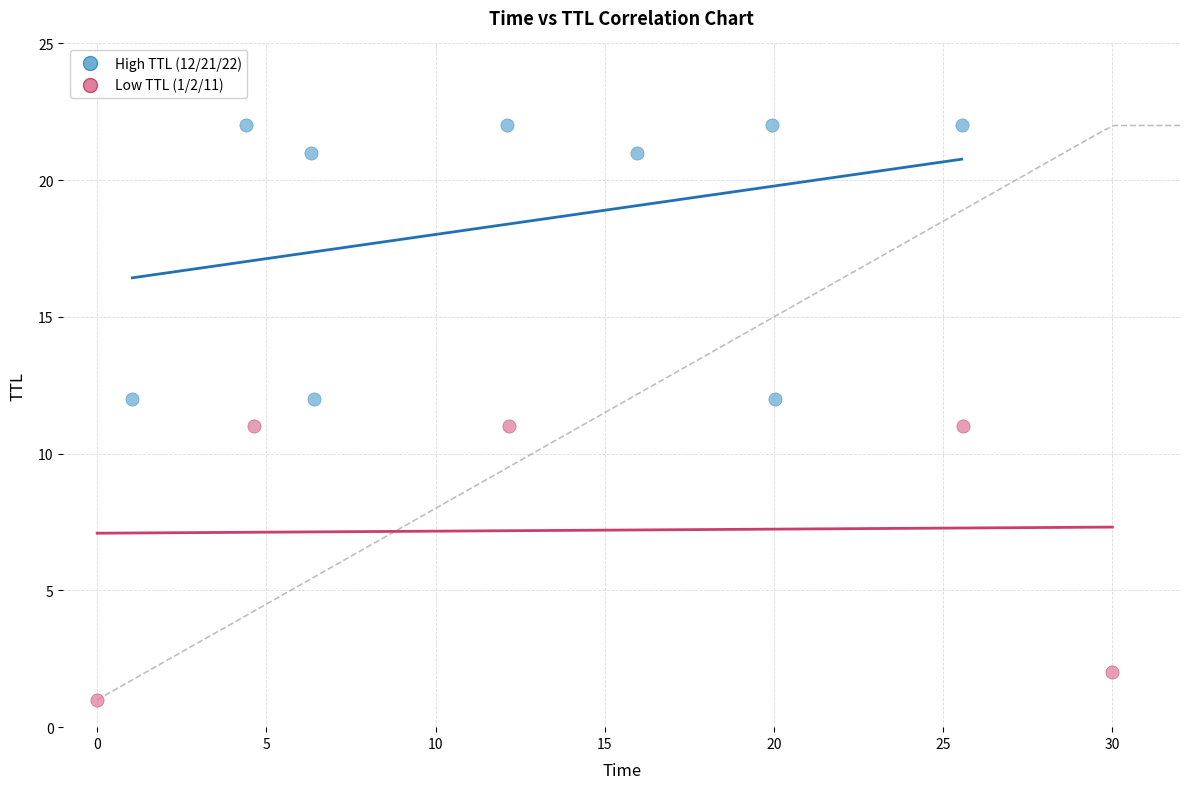

Which series reaches the minimum Y coordinate?

Low TTL (1/2/11)